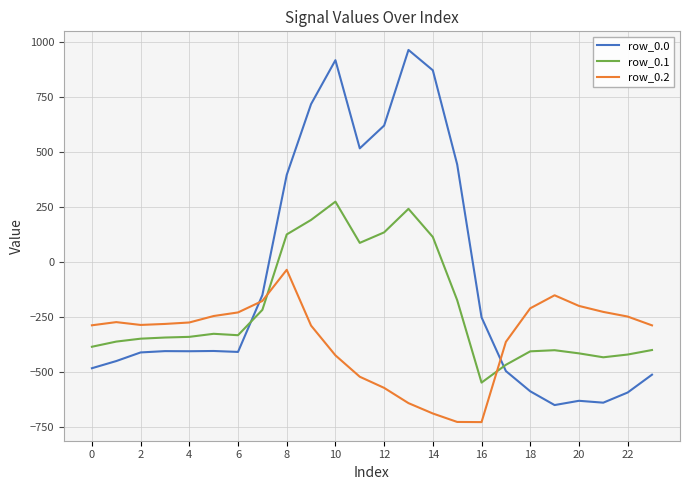

What is the minimum value for row_0.2?

-726.6